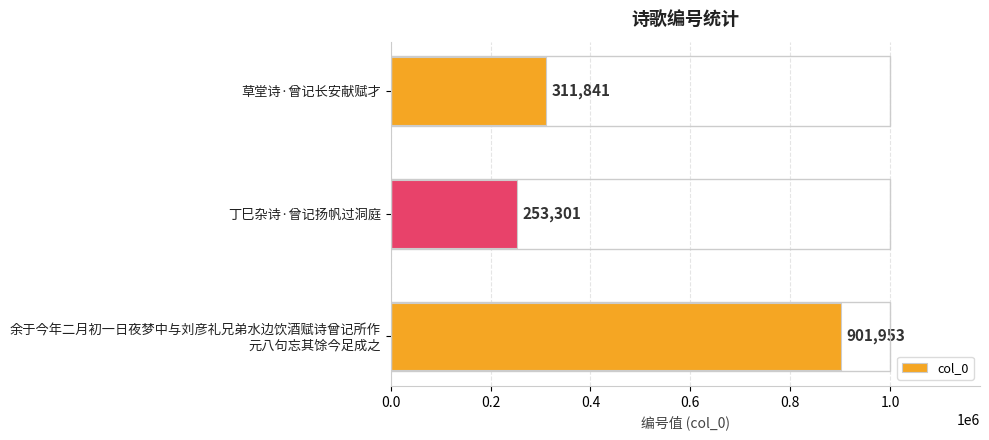

Does the chart contain stacked bars?

No